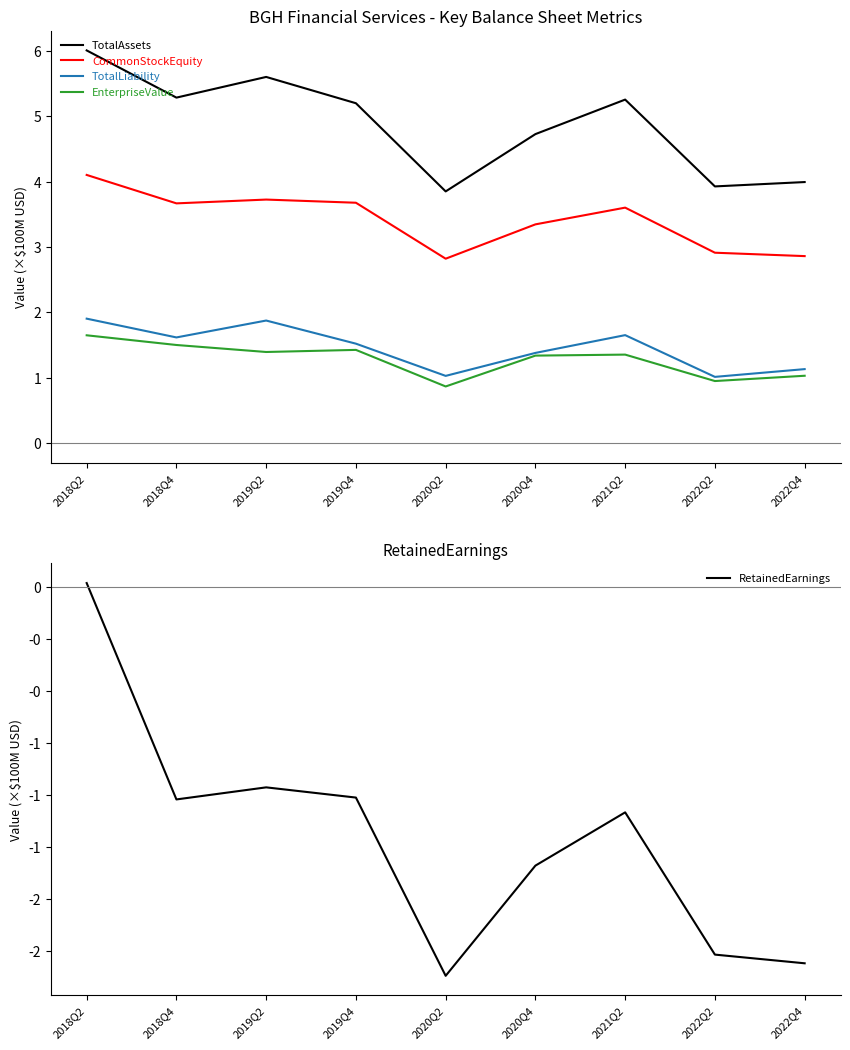

At which category does TotalAssets reach its first local valley?

2018Q4